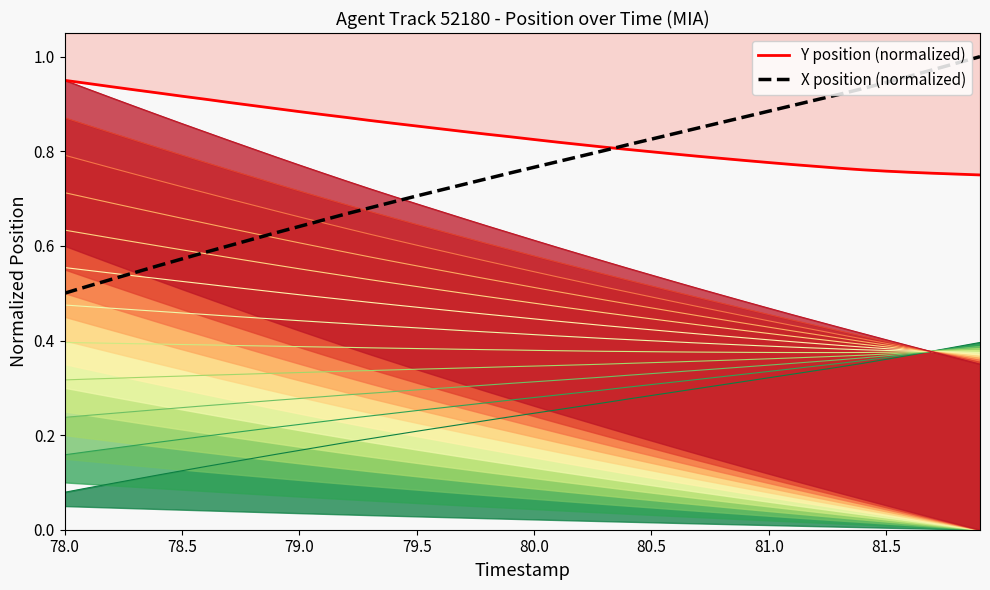

What is the value of the Y position (normalized) point at the 31st from the left?

0.8